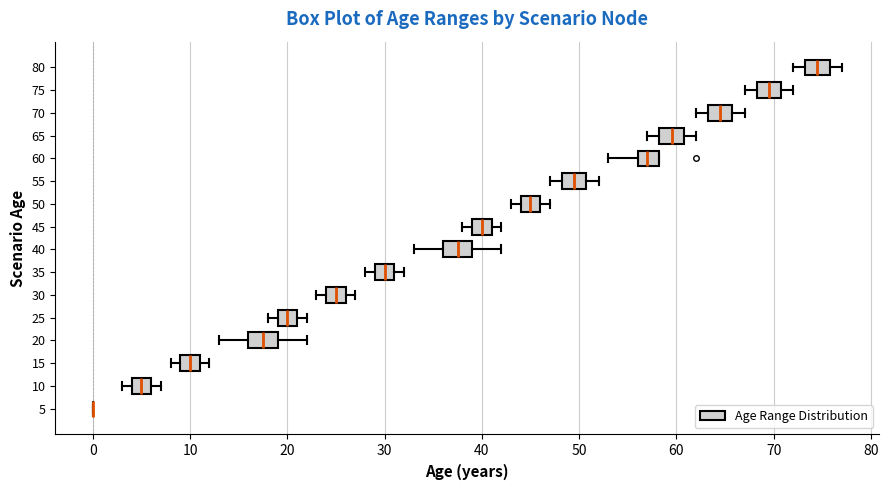

Reading bottom to top, read every box against the x-axis: the position of its median line, the range the box covers, and the ends of its whiskers. The values are not printed on the chart, so give them approximately, as read against the axis.

5: box collapsed to a line at 0, whiskers 0 to 0
10: median 5, box 4 to 6, whiskers 3 to 7
15: median 10, box 9 to 11, whiskers 8 to 12
20: median 18, box 16 to 19, whiskers 13 to 22
25: median 20, box 19 to 21, whiskers 18 to 22
30: median 25, box 24 to 26, whiskers 23 to 27
35: median 30, box 29 to 31, whiskers 28 to 32
40: median 38, box 36 to 39, whiskers 33 to 42
45: median 40, box 39 to 41, whiskers 38 to 42
50: median 45, box 44 to 46, whiskers 43 to 47
55: median 50, box 48 to 51, whiskers 47 to 52
60: median 57, box 56 to 58, whiskers 53 to 58
65: median 60, box 58 to 61, whiskers 57 to 62
70: median 65, box 63 to 66, whiskers 62 to 67
75: median 70, box 68 to 71, whiskers 67 to 72
80: median 75, box 73 to 76, whiskers 72 to 77